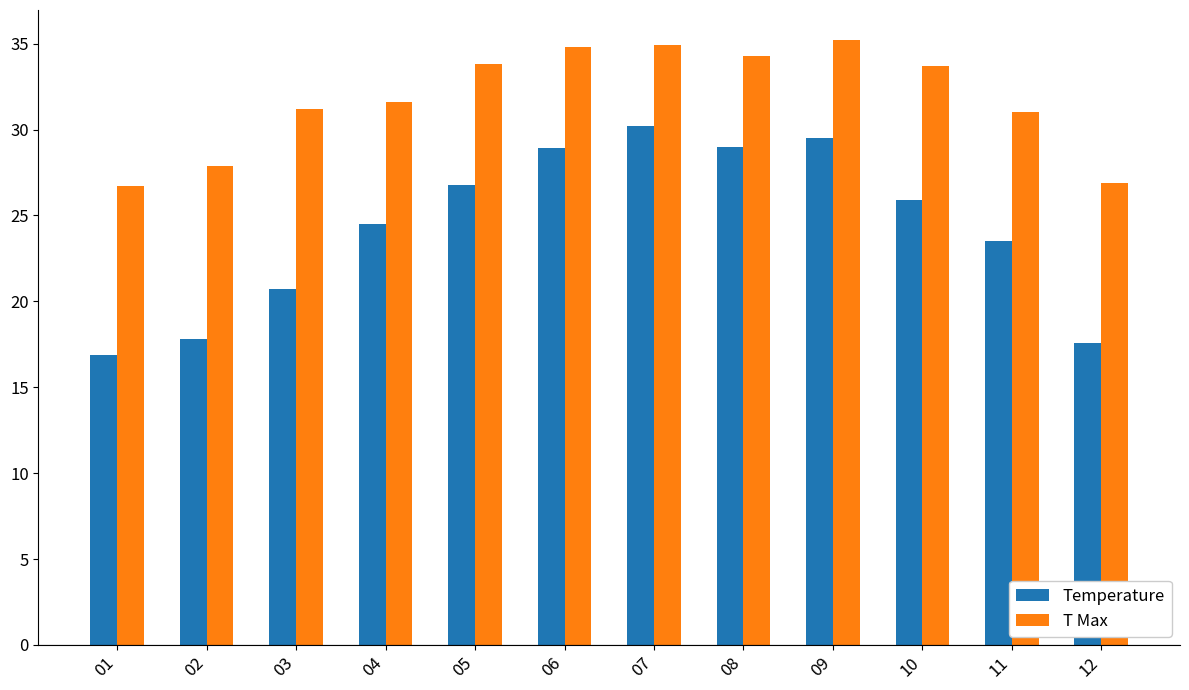

At which label is Temperature closest to 23?

11